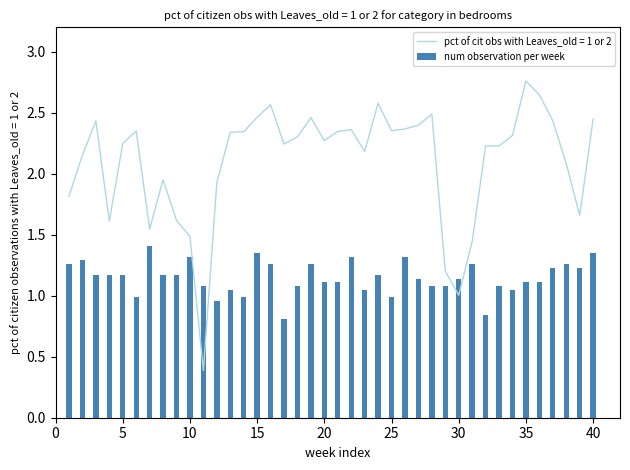

Count the number of categories in the chart.

40